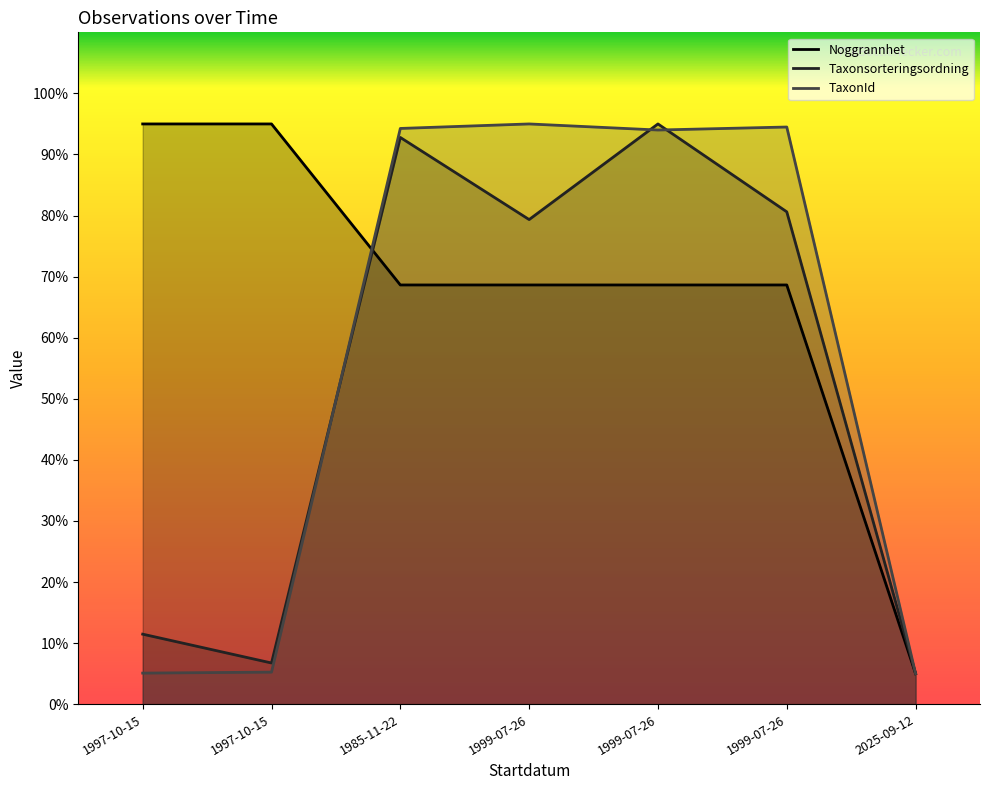

Which series ends up on top after the final intersection of TaxonId and Taxonsorteringsordning?

TaxonId